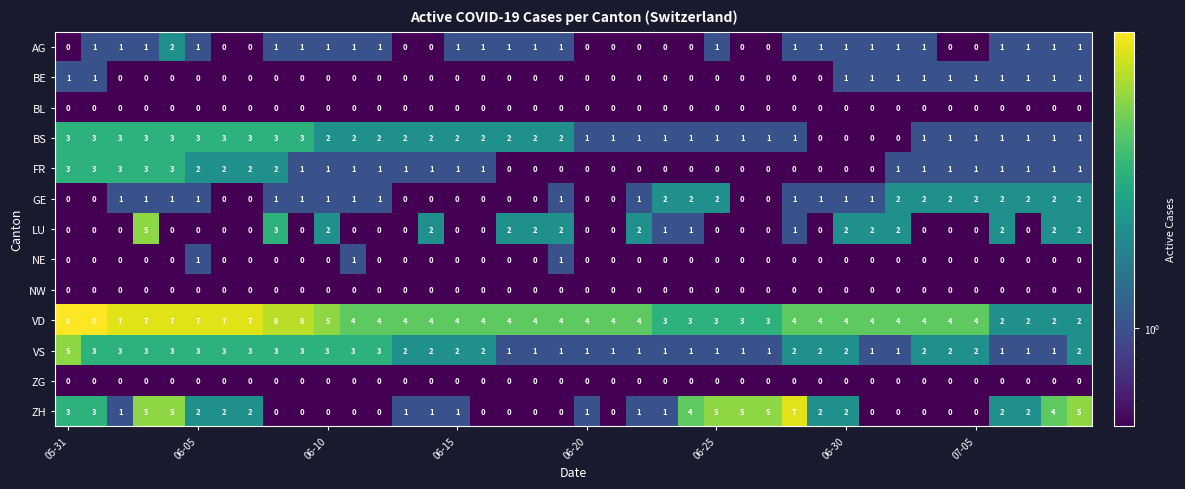

At how many categories does at least one series exceed 1?

40